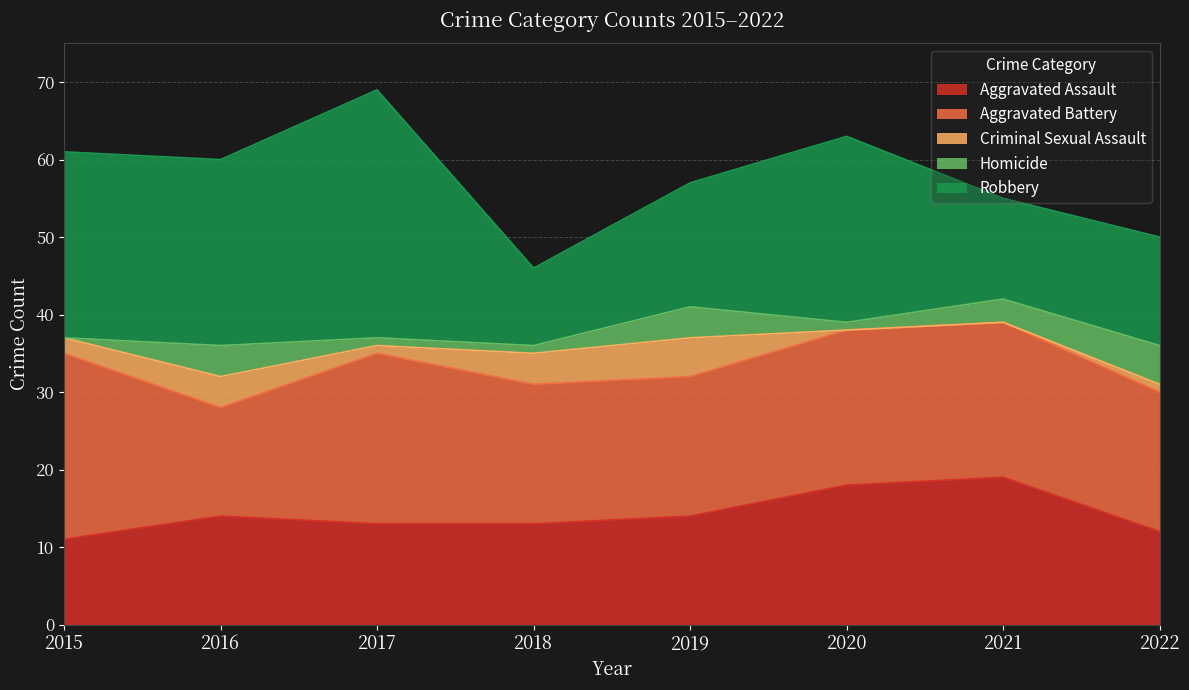

Does the chart display data point markers on the line(s)?

No